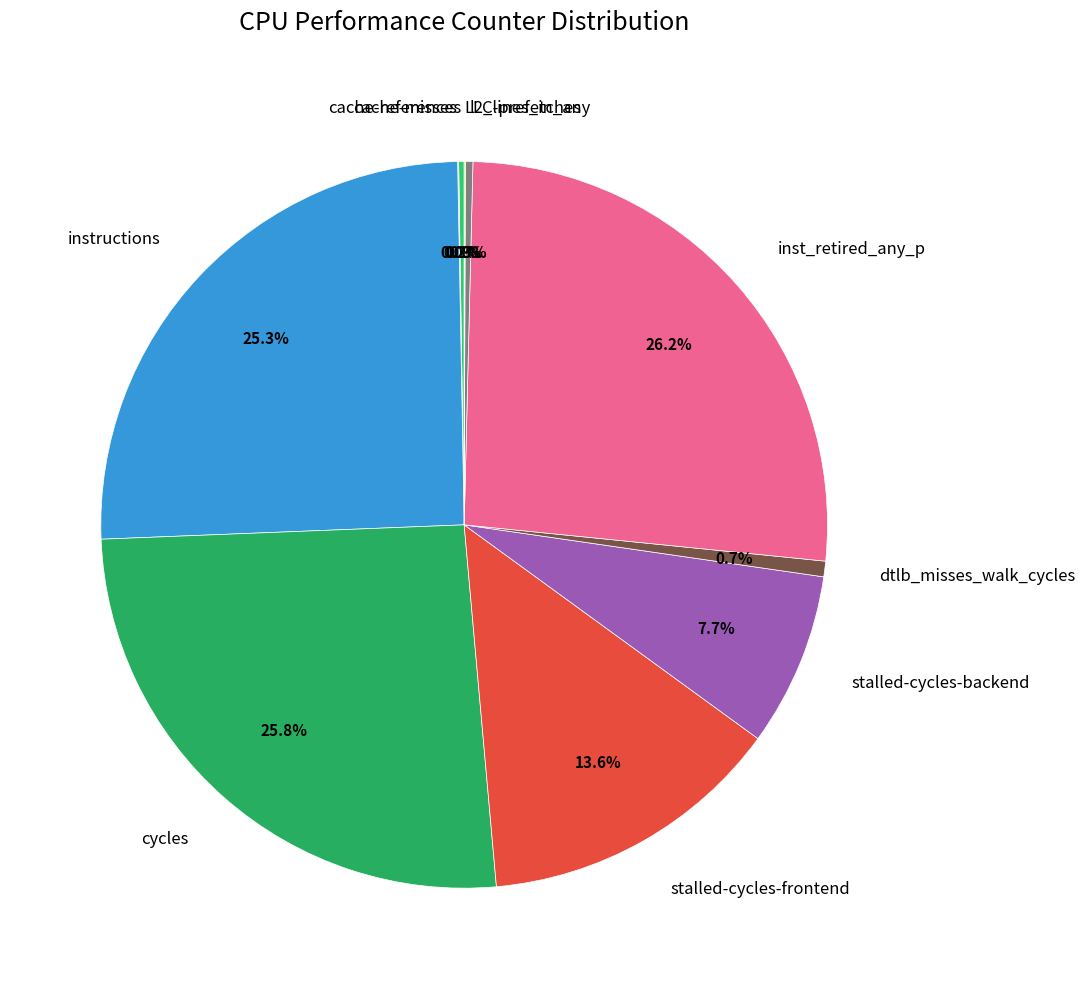

How much of the chart is everything except cycles?

74.2%